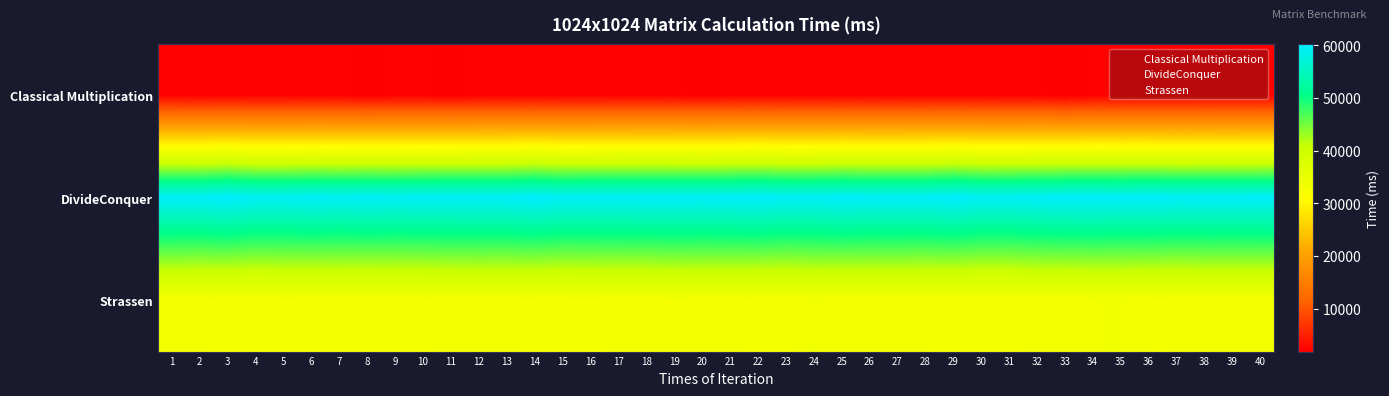

Between 38 and 29, which is larger?

38